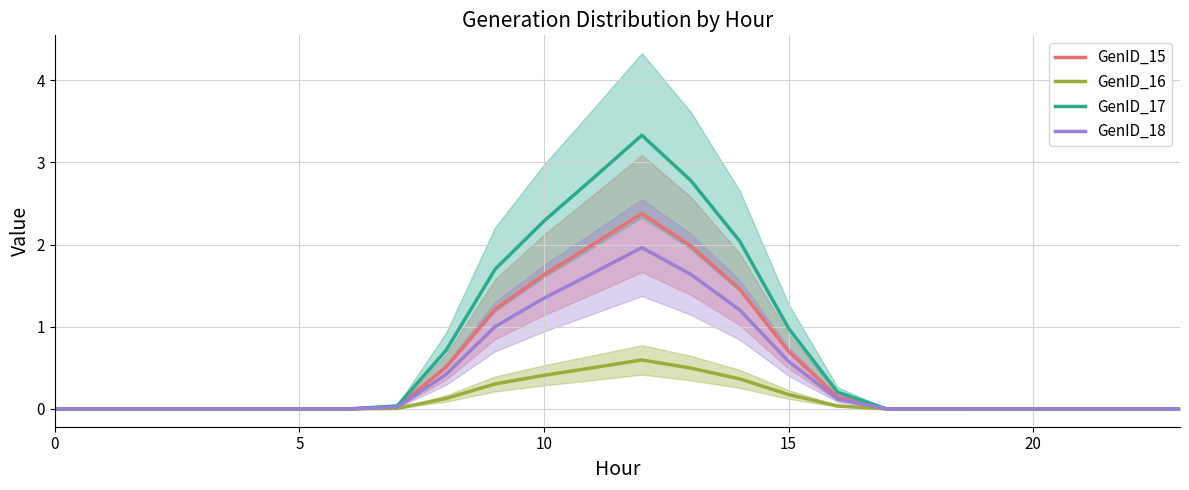

What is the difference between the second highest and second lowest values in the GenID_15 series?

2.0